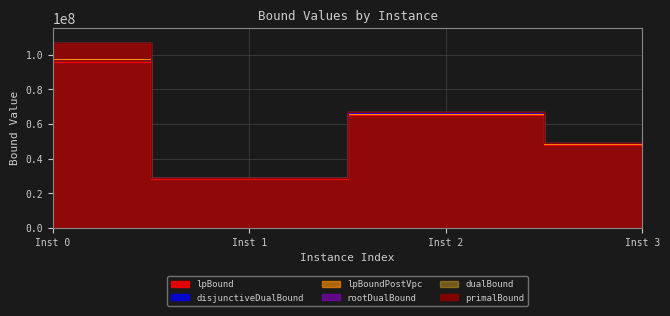

Reading right to left, what are all the values shown in this chart?

lpBound: 47996002.9	65041470.2	28190928.8	95919464.0
disjunctiveDualBound: 48612791.7	66139094.0	28835314.4	97834834.0
lpBoundPostVpc: 48586646.0	66028485.0	28835314.4	97308834.0
rootDualBound: 48770479.3	67094841.0	28885223.2	106929619.6
dualBound: 48776507.6	67186942.6	28887283.6	106939202.4
primalBound: 48776507.6	67186942.6	28887283.6	106940226.0